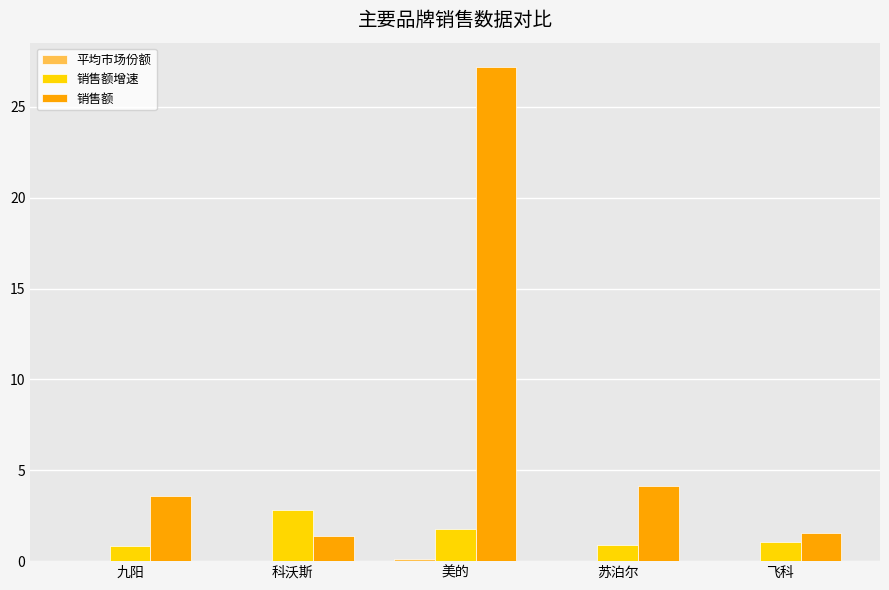

What is the difference between the 销售额 values at 美的 and 苏泊尔?

23.0